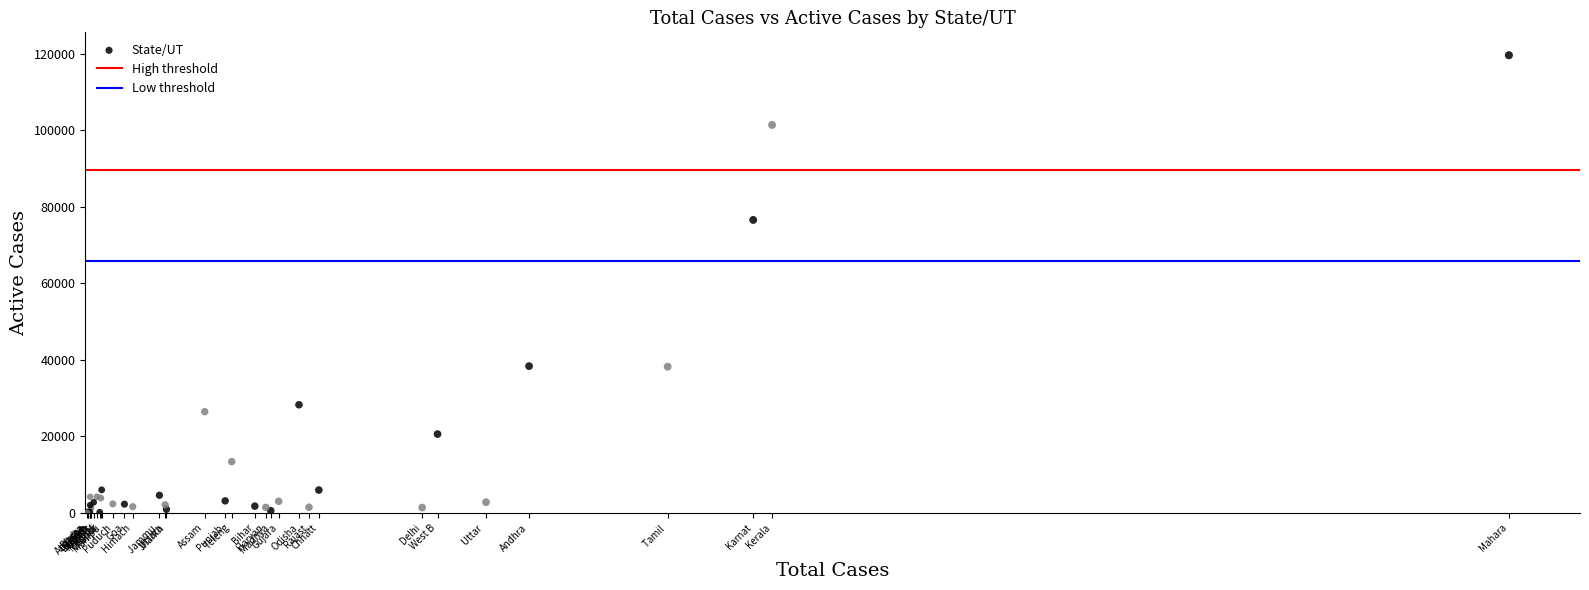

What Y value in the scatter plot is closest to 59794?

76528